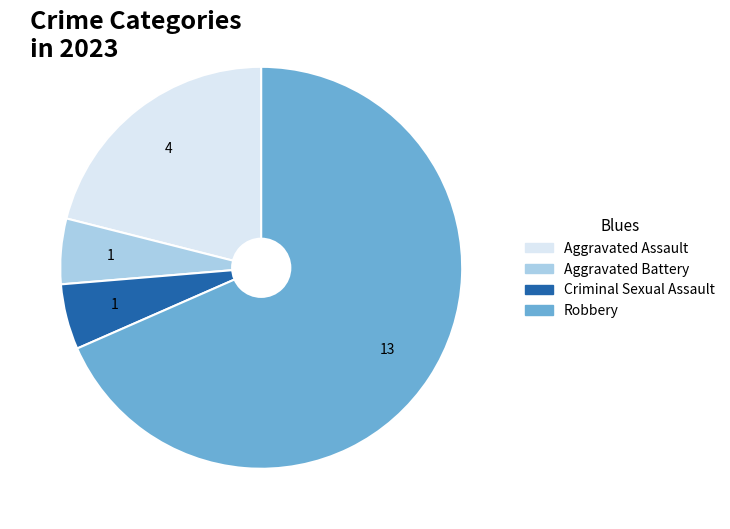

Which slice is the largest?

Robbery